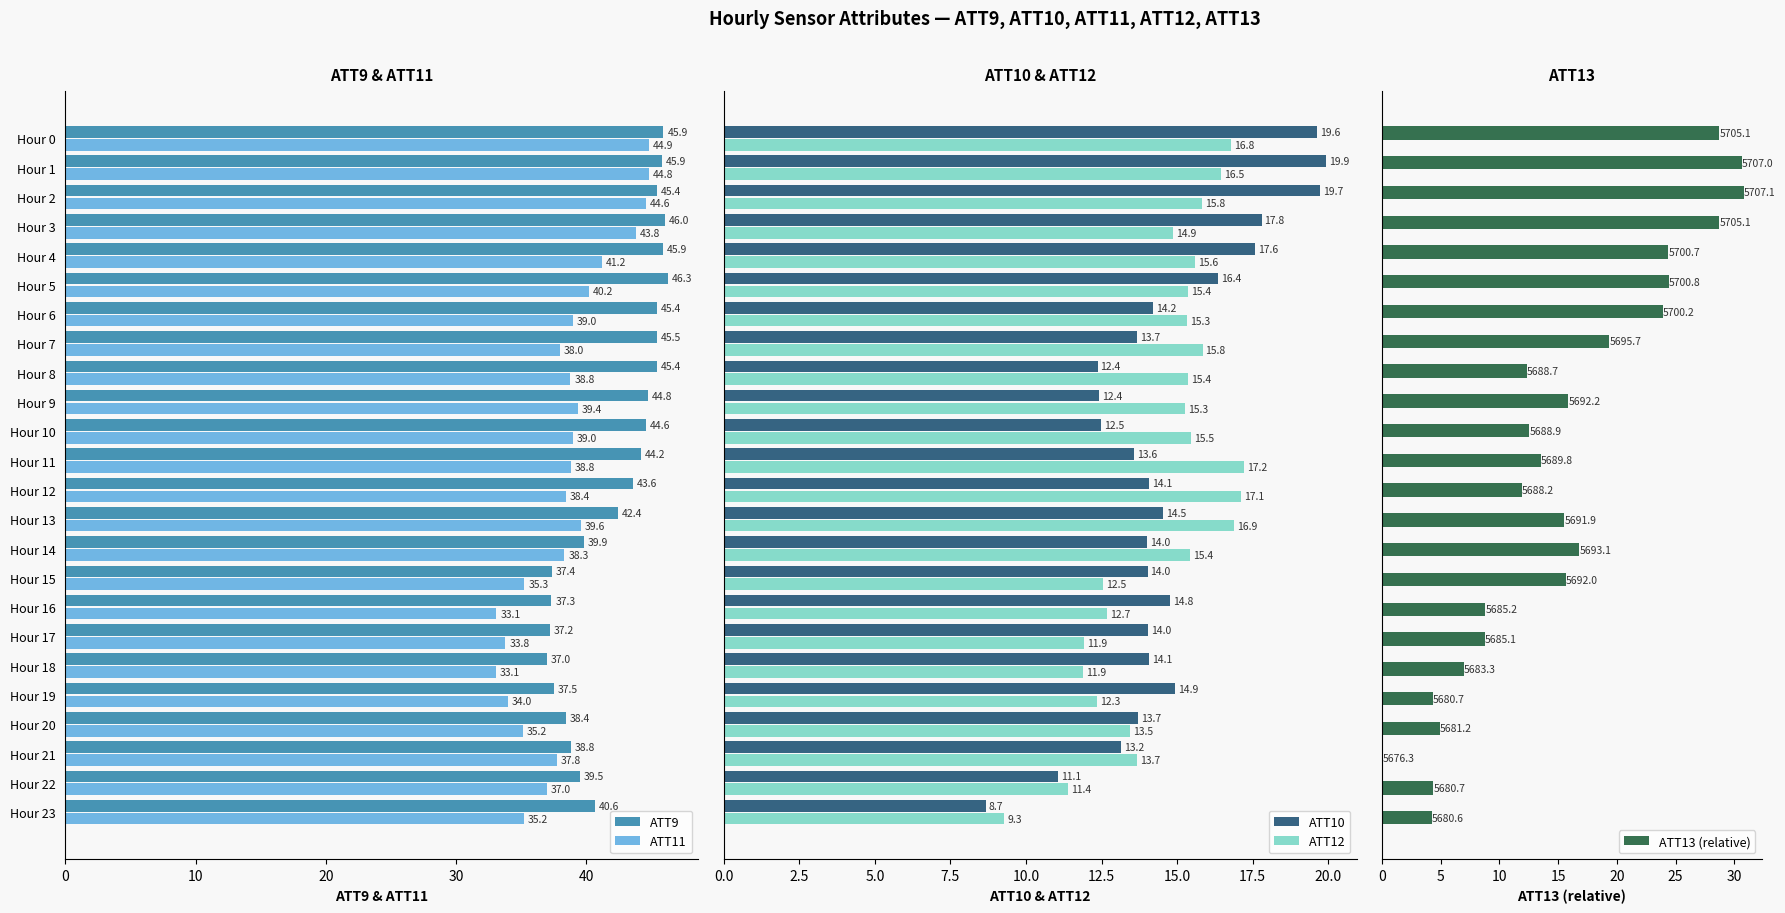

What is the maximum value for ATT9?

46.3